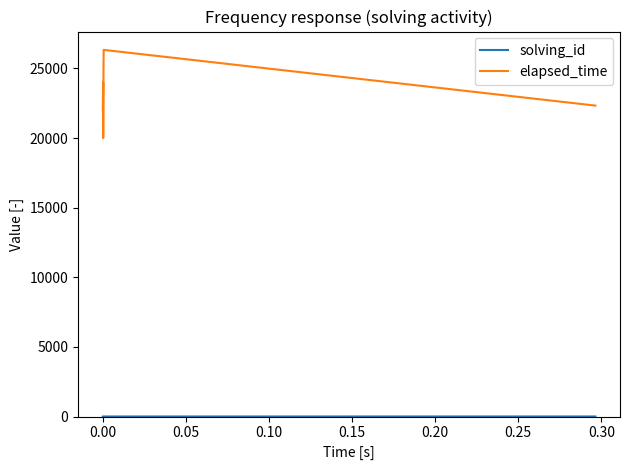

At how many categories does at least one series exceed 16188?

13